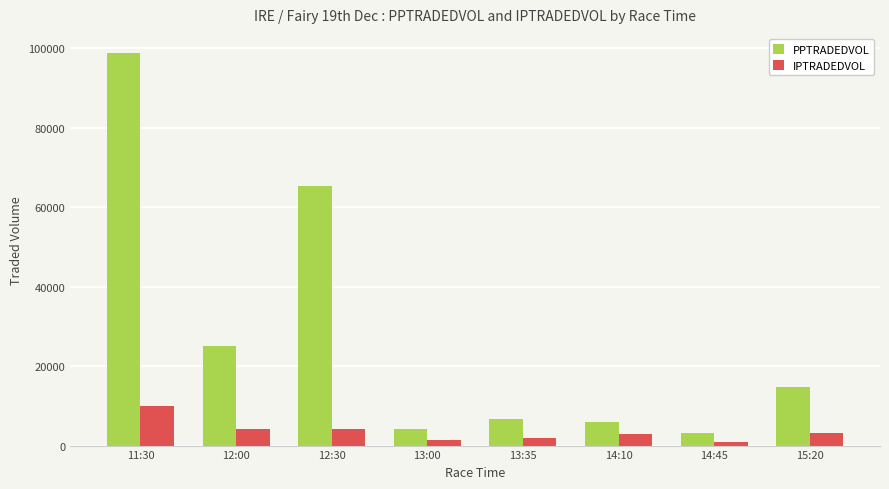

What is the sum of all PPTRADEDVOL values?

223604.2